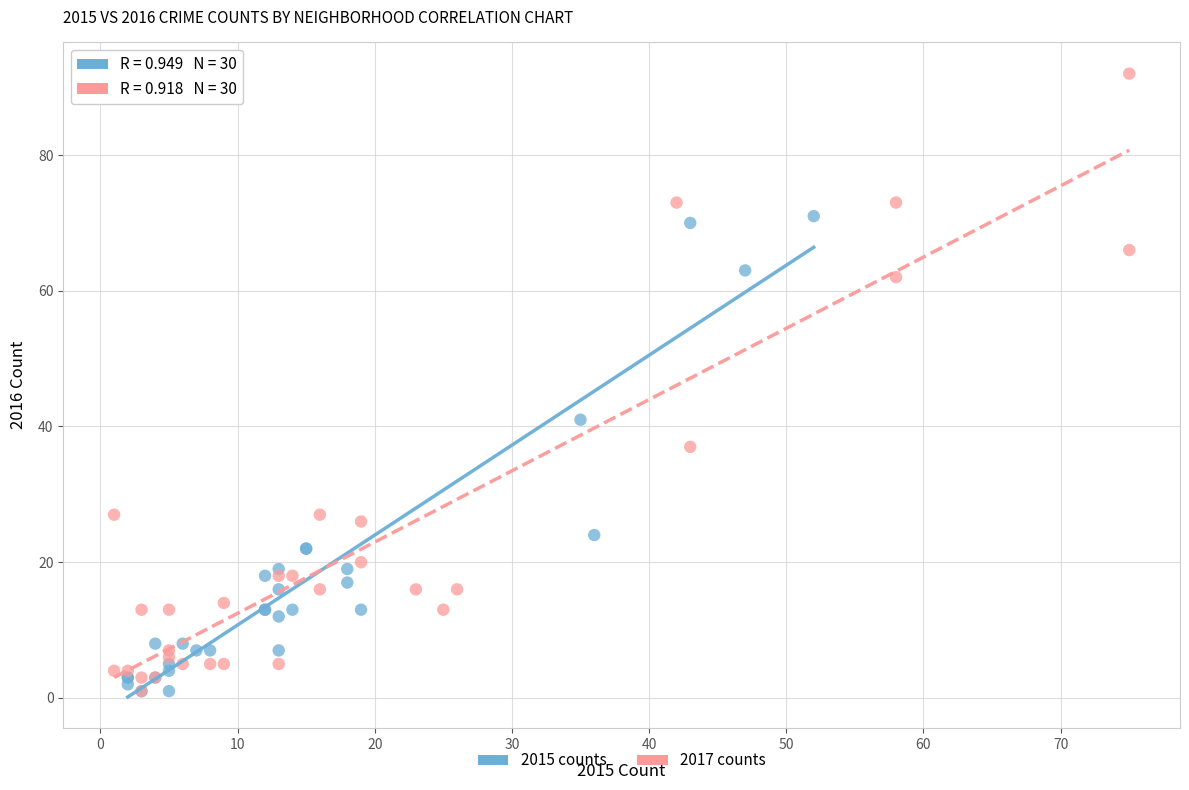

Which series has the widest spread of Y values?

2017 counts